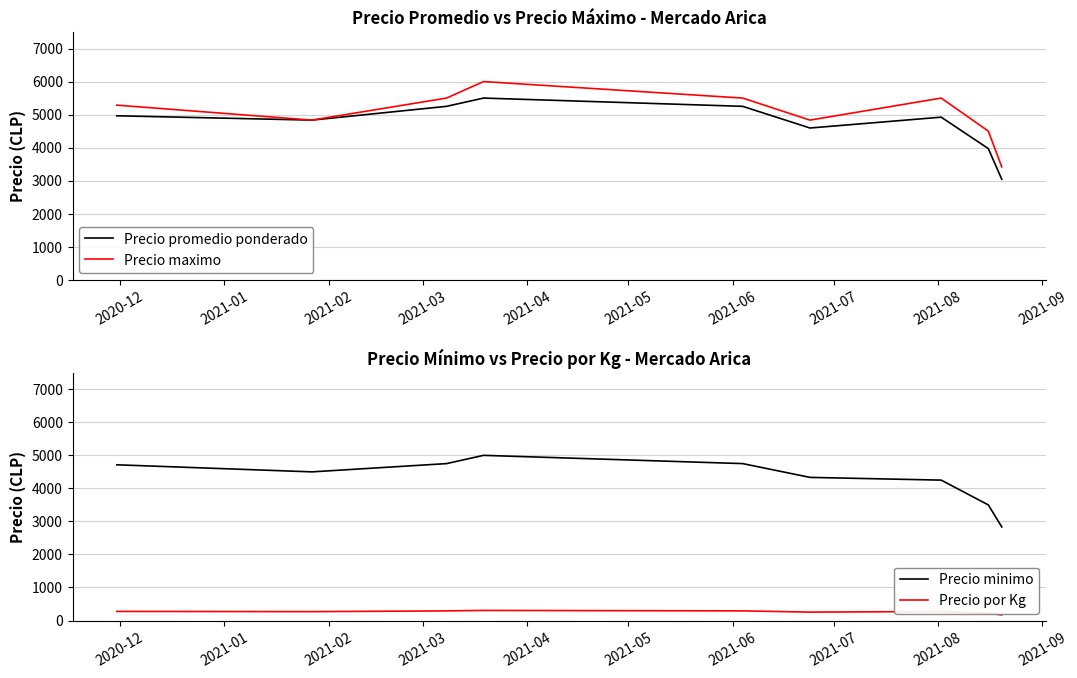

Rank the series by their maximum value, from lowest to highest.

Precio por Kg, Precio minimo, Precio promedio ponderado, Precio maximo